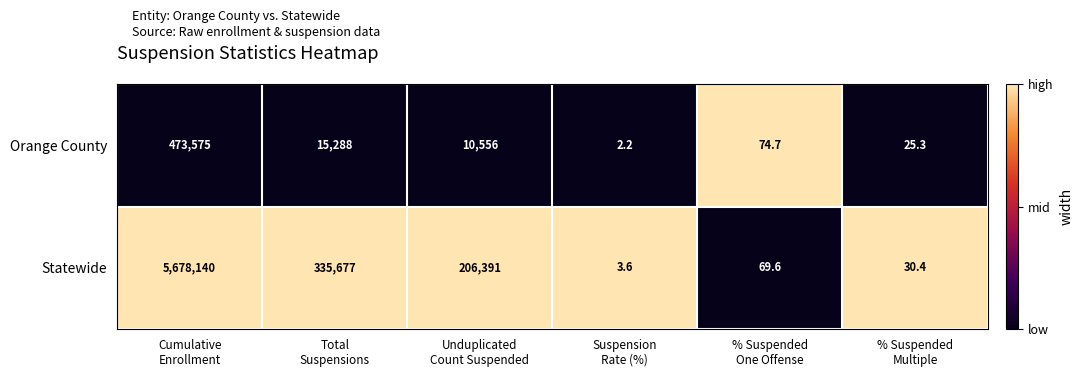

At Suspension
Rate (%), list the series in order from largest to smallest.

Statewide, Orange County